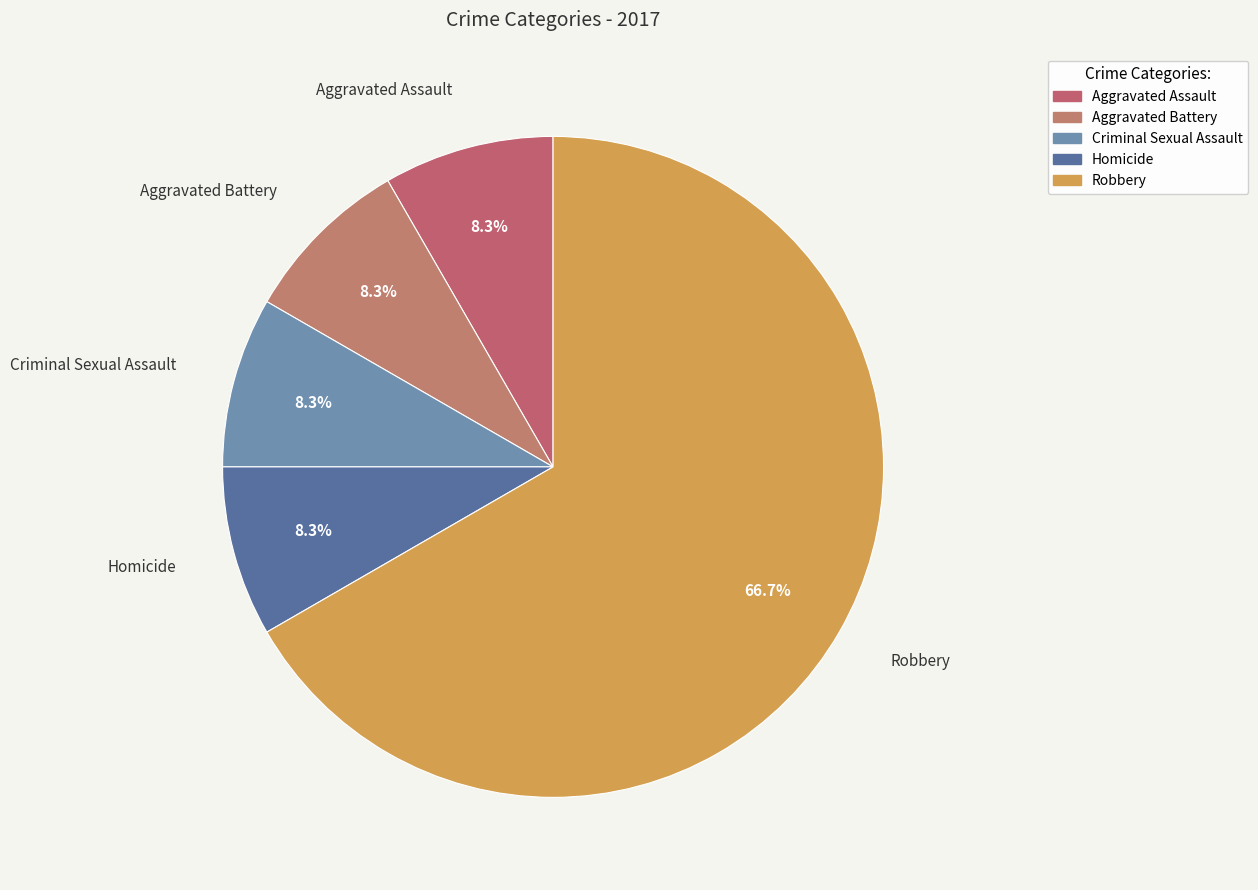

What percentage do Homicide and Criminal Sexual Assault together represent?

16.7%